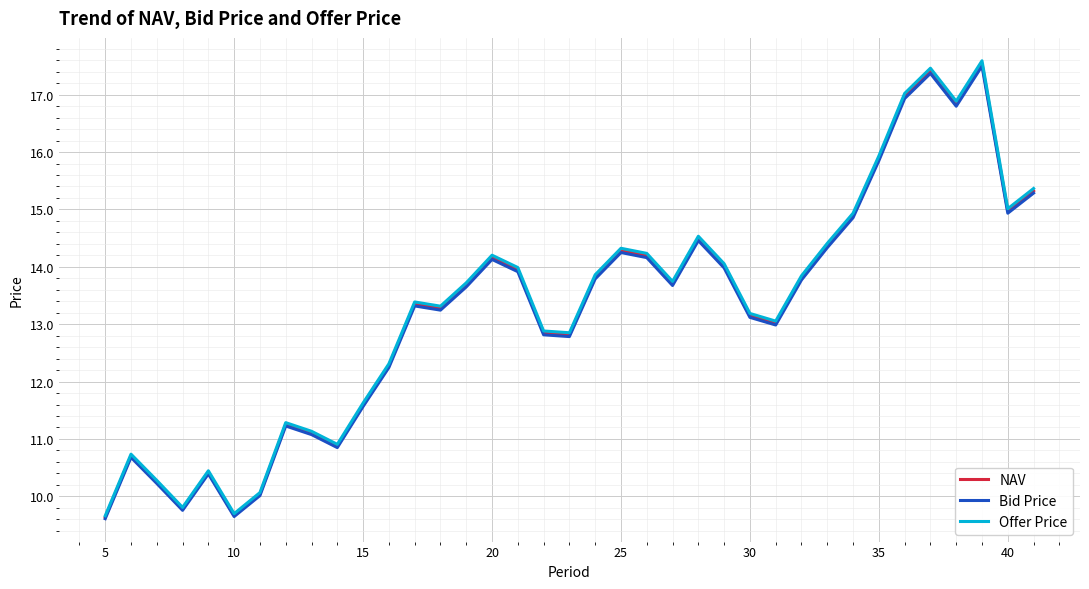

Which series has the largest range (max minus min)?

Offer Price